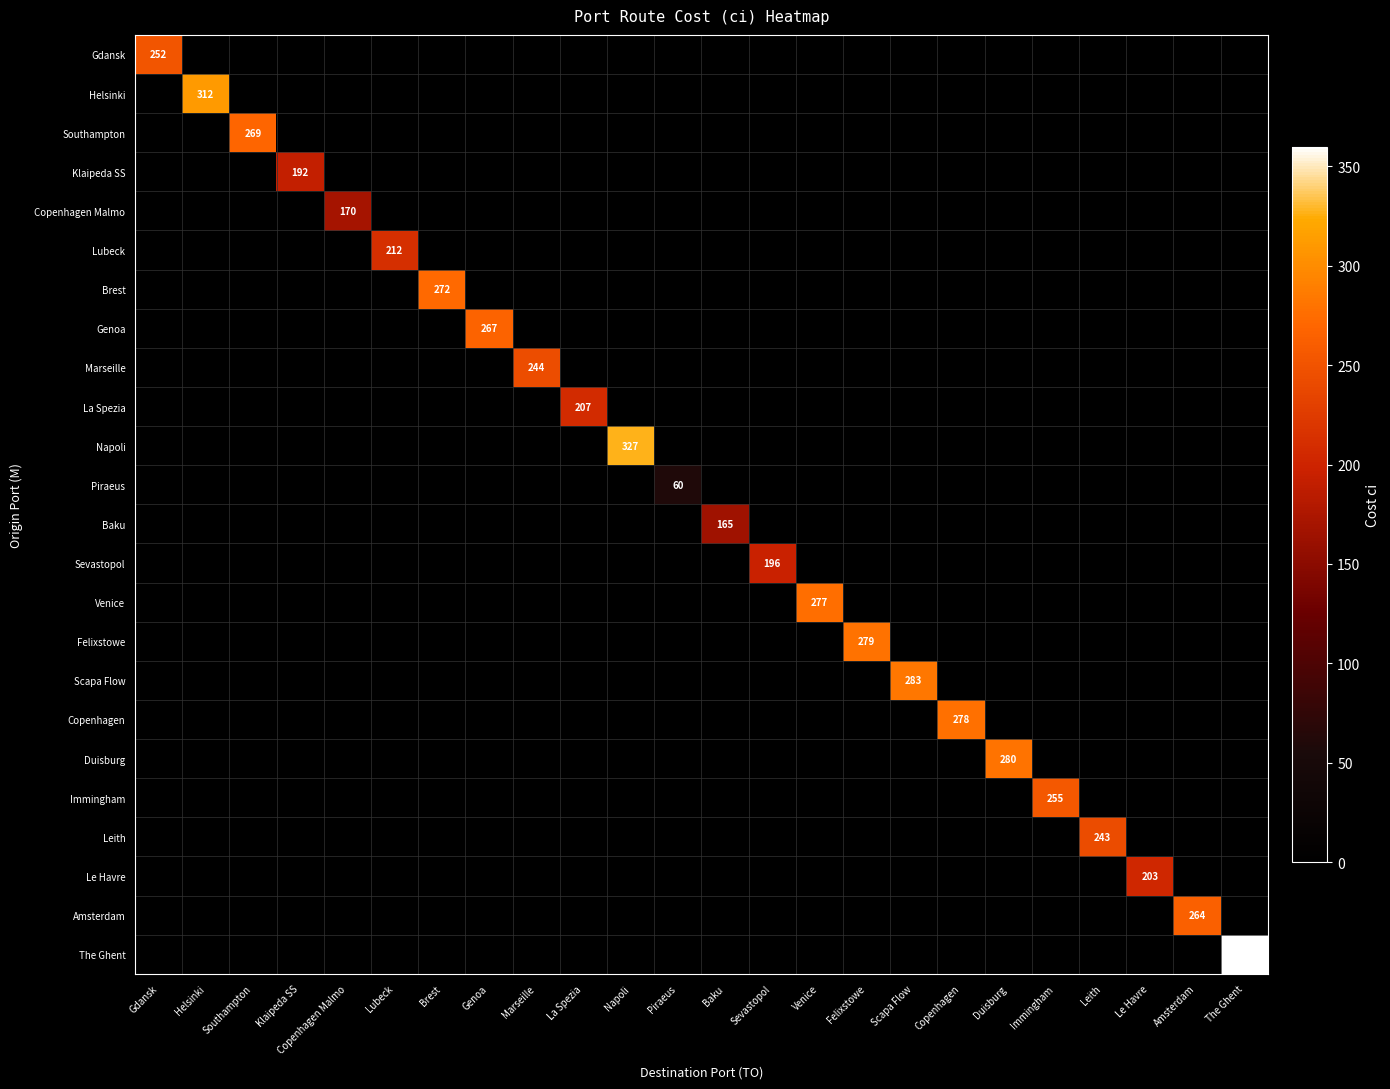

The value of Marseille at Marseille is 244. True or false?

True